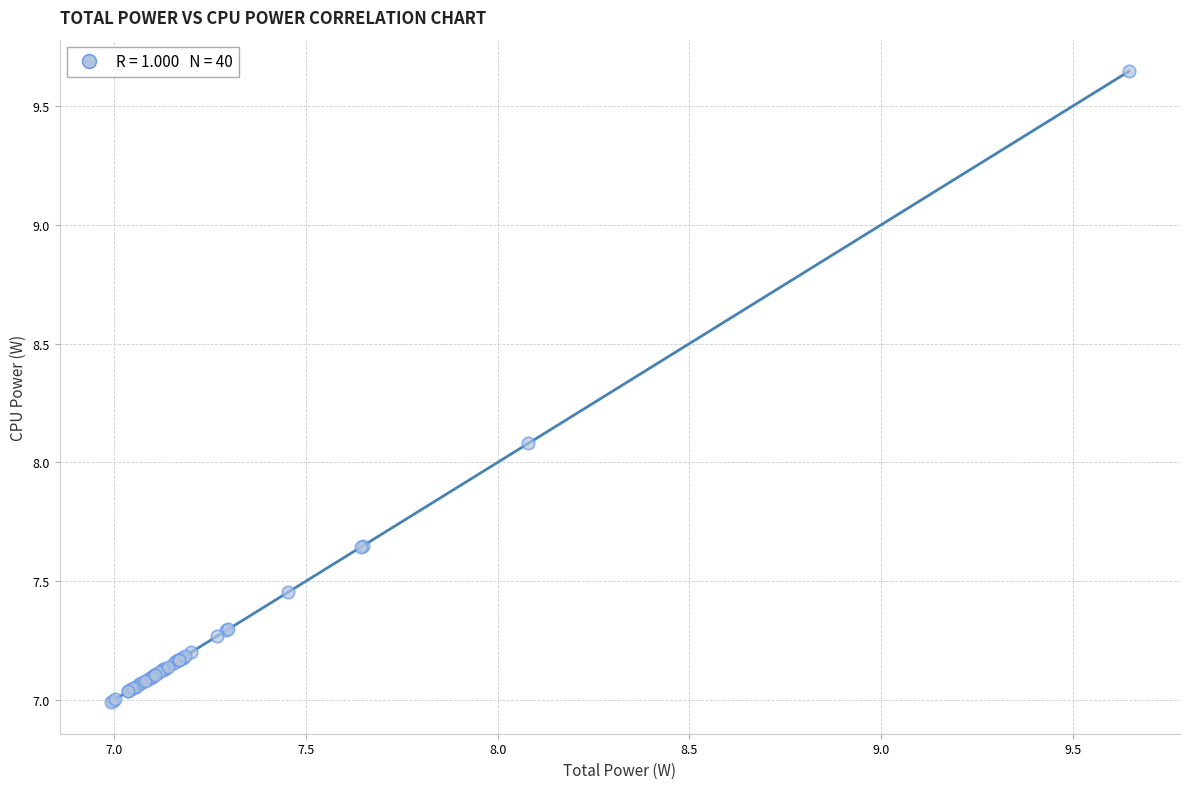

What Y value in the scatter plot is closest to 8?

8.1